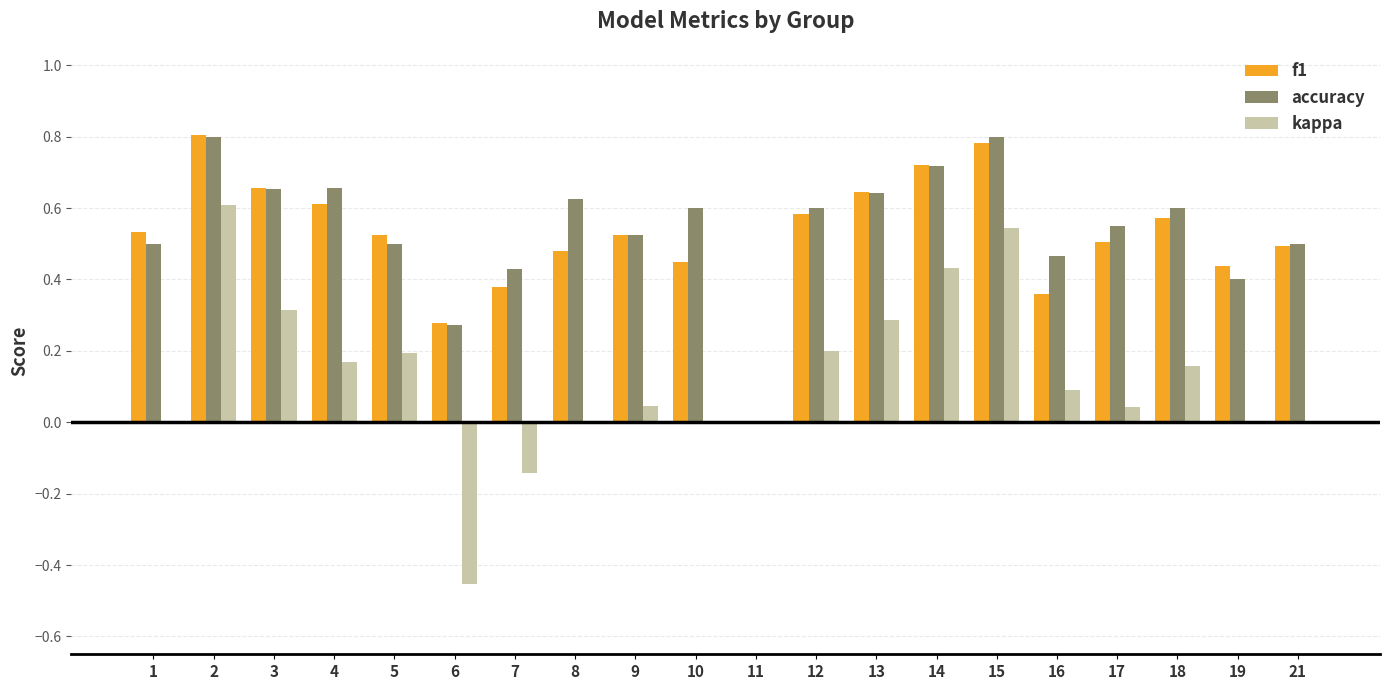

True or false: accuracy has a value of 0.8 at 2.

True